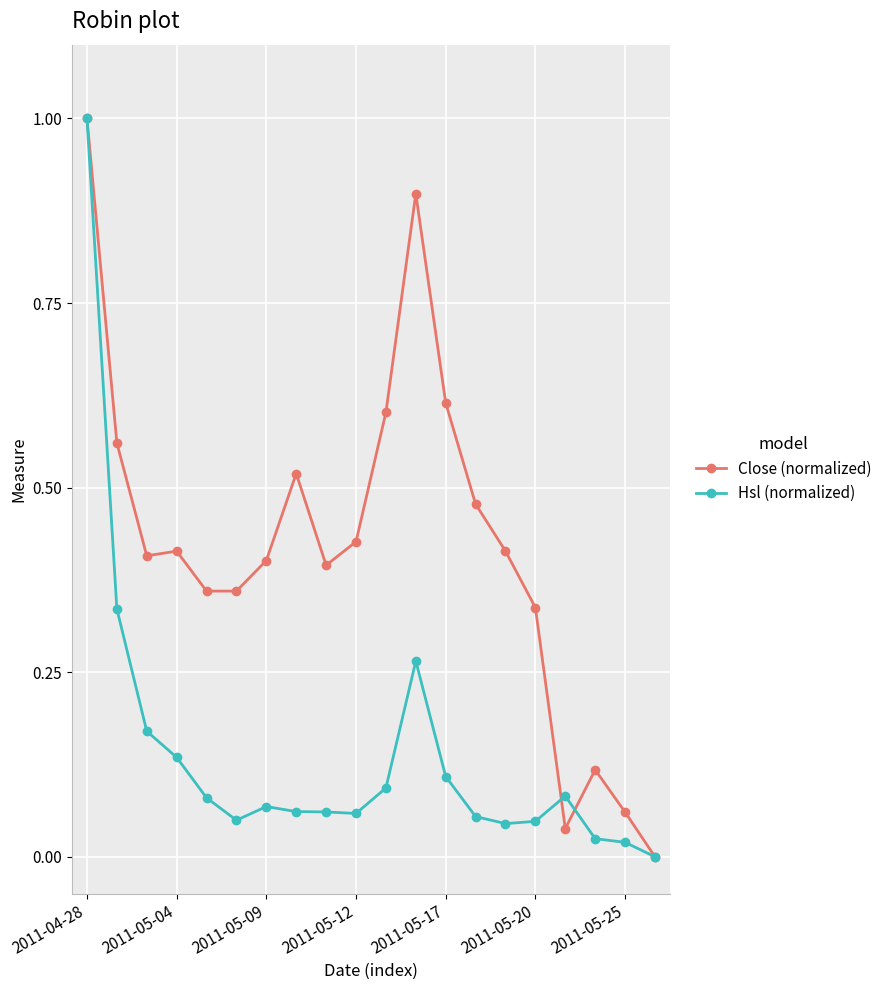

True or false: Close (normalized) has more than 0 interior local peaks.

True